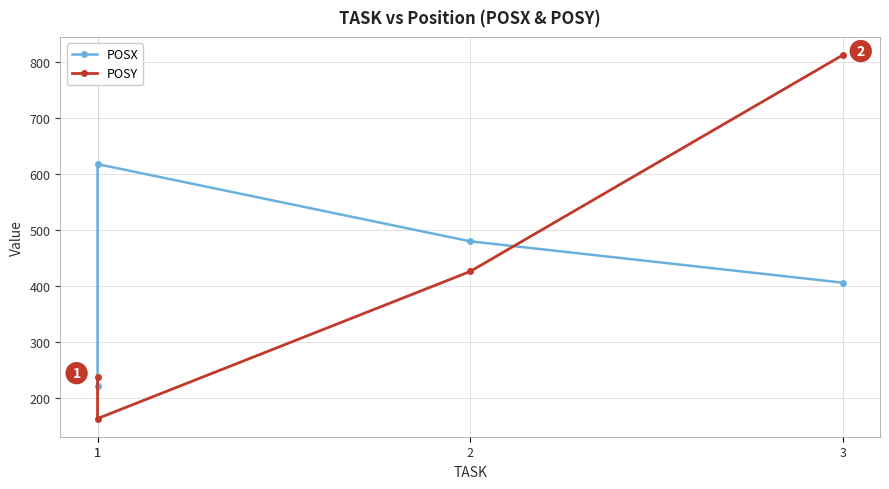

How many values in the POSY series are below 426?

2